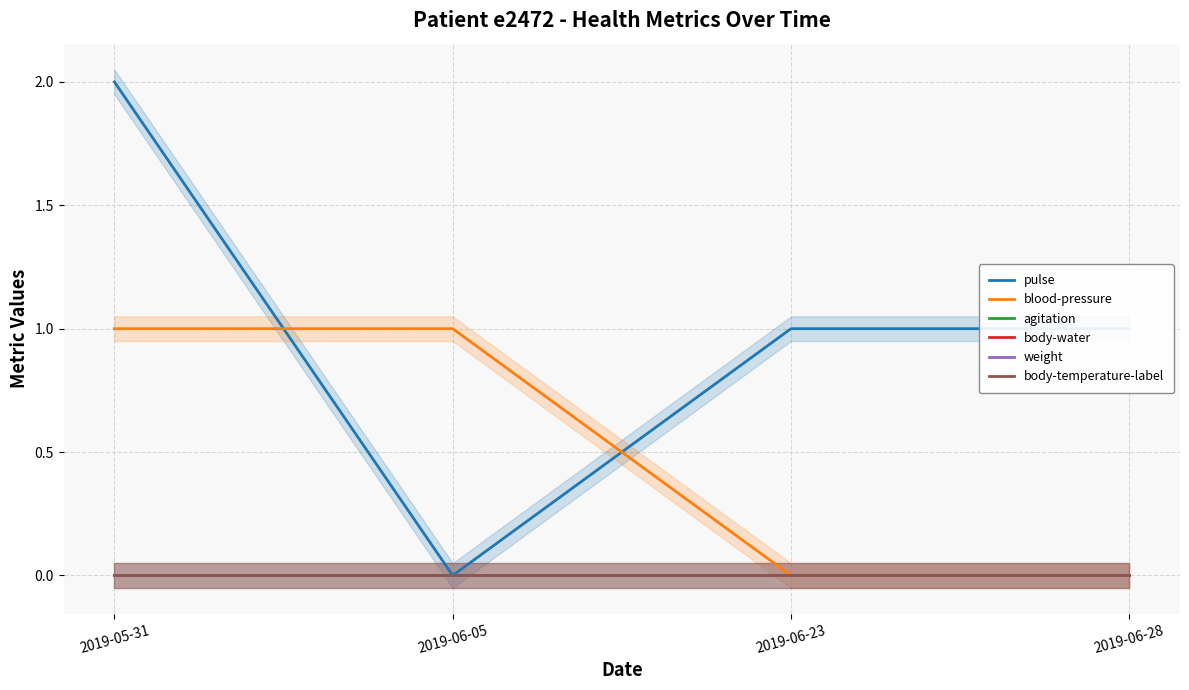

At how many categories does at least one series exceed 1?

1